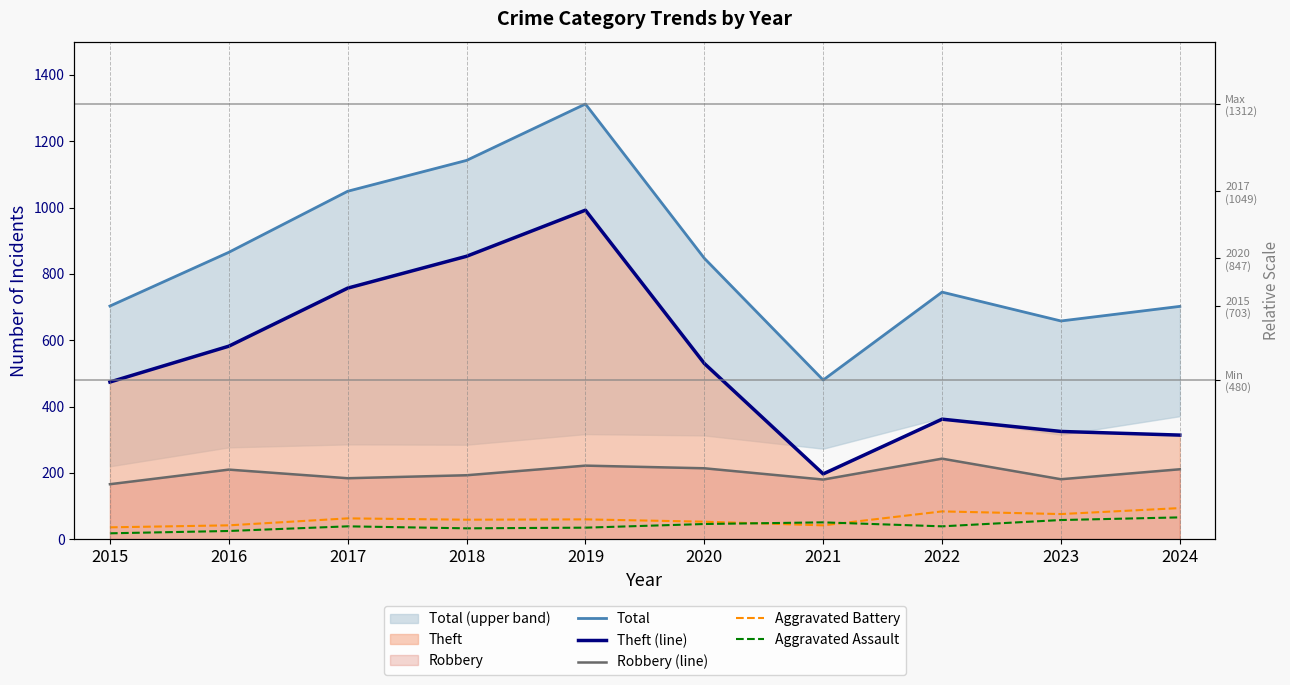

Between 2021 and 2016, which is larger?

2016